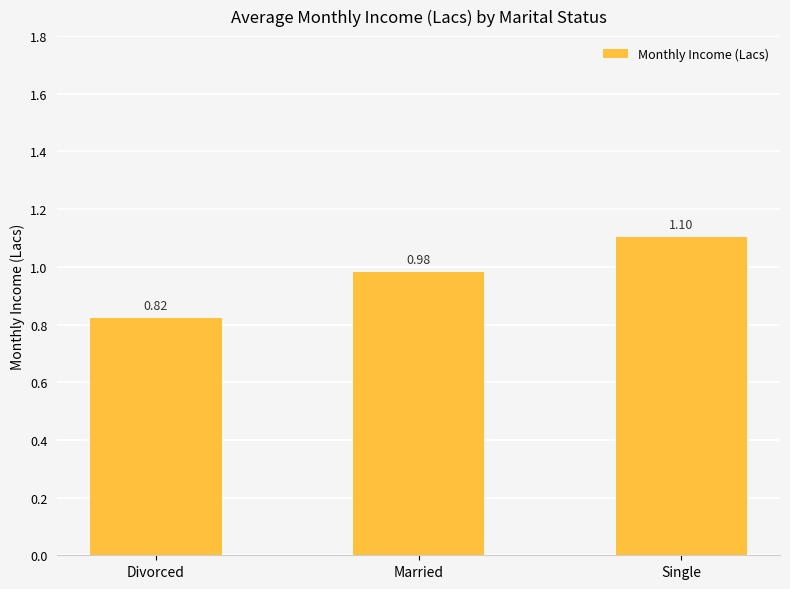

What is the difference between the values at Married and Single?

0.1